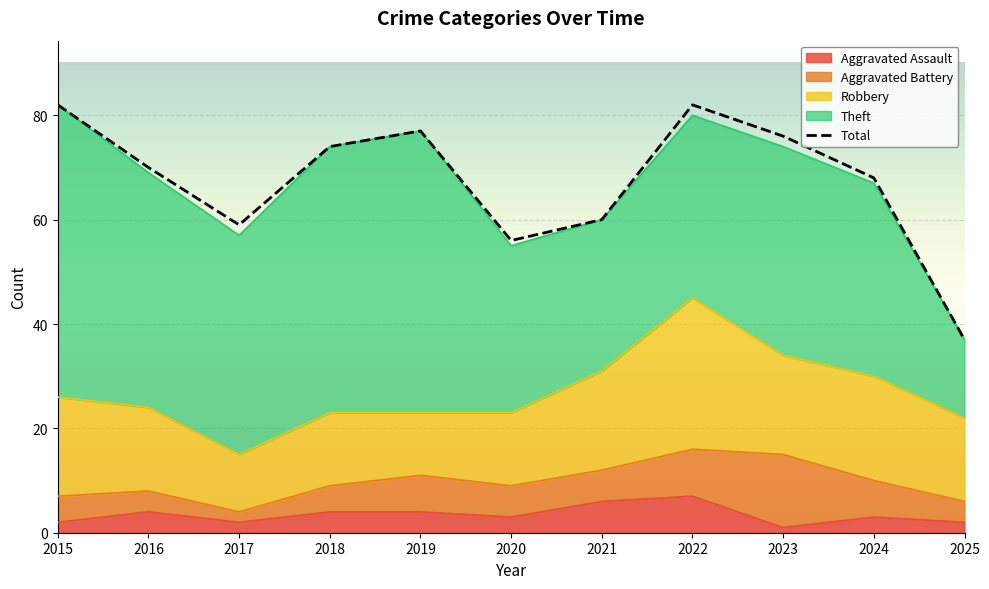

What is the sum of all values?

741